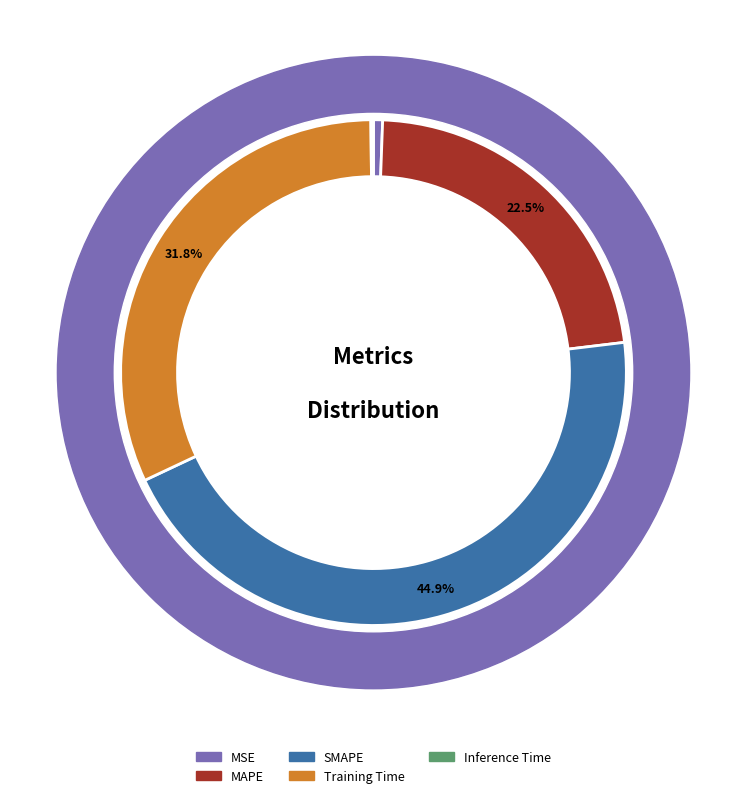

What percentage do MSE and MAPE together represent?

23.1%